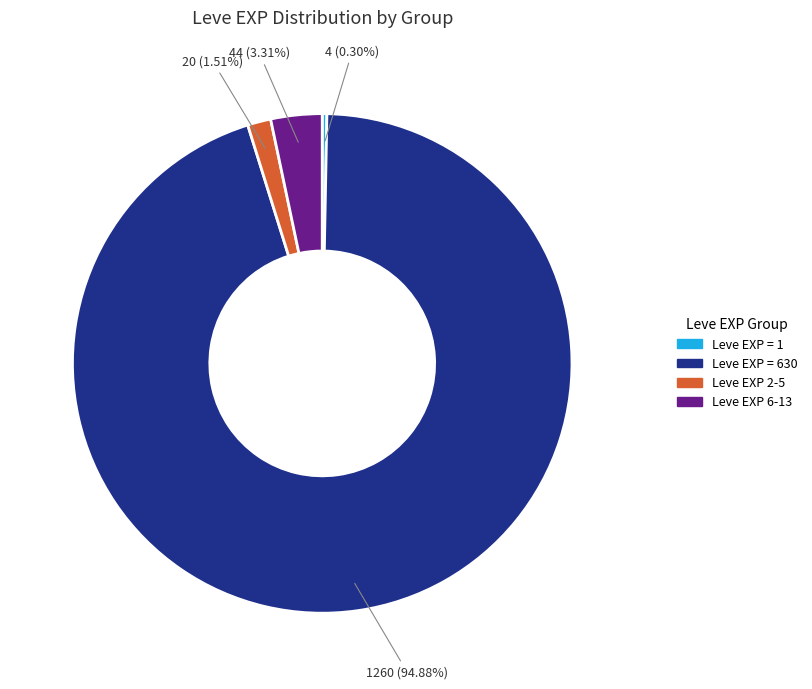

Count the number of slices in the pie.

4